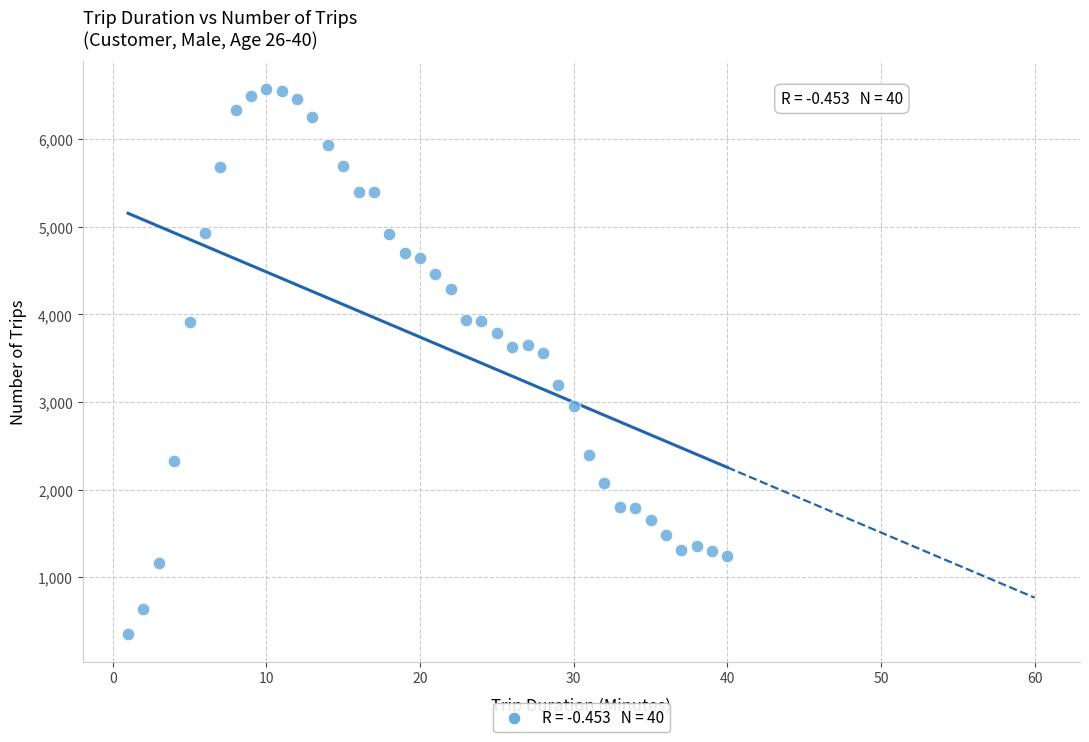

What is the range of X values (max minus min)?

39